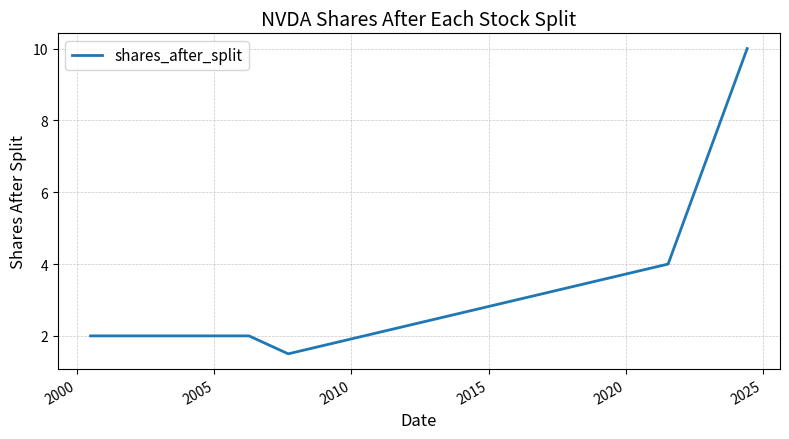

How many lines are shown in the chart?

1